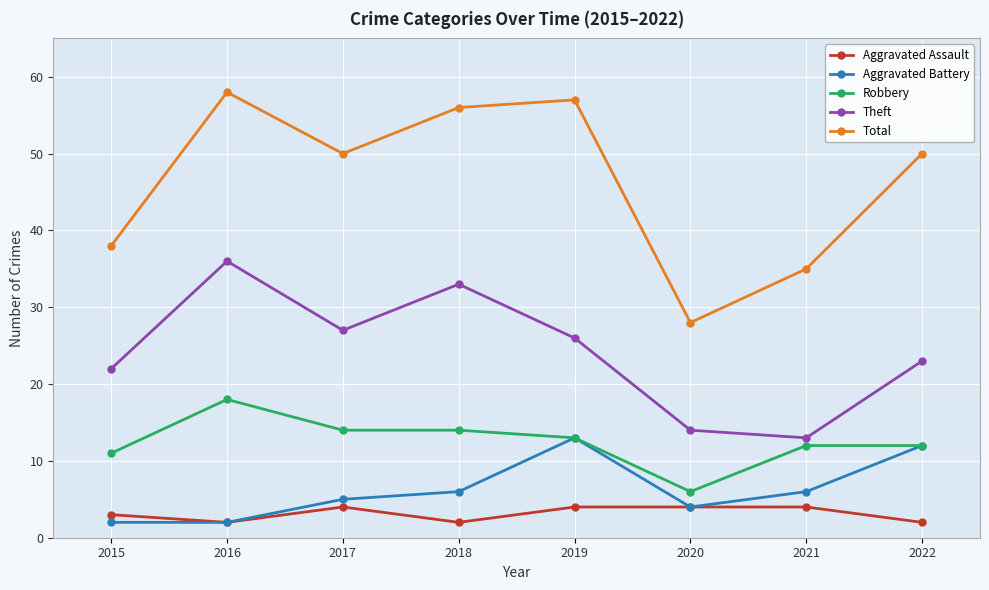

Is the value of Aggravated Battery at 2016 greater than the value of Aggravated Assault at 2015?

No